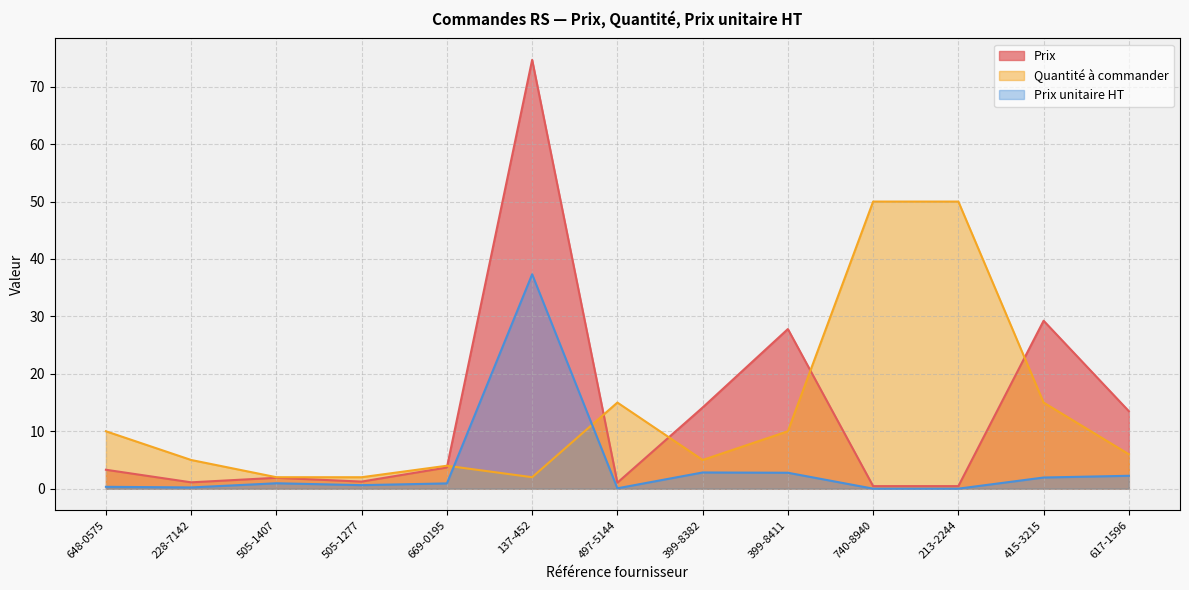

Which series has the widest spread of values?

Prix